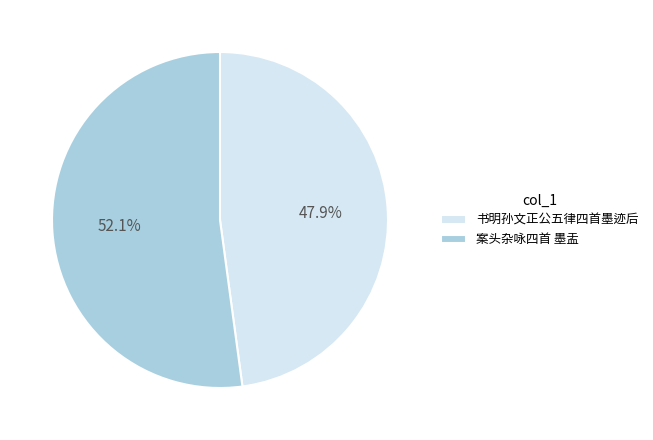

Is 书明孙文正公五律四首墨迹后 the majority of the pie?

No